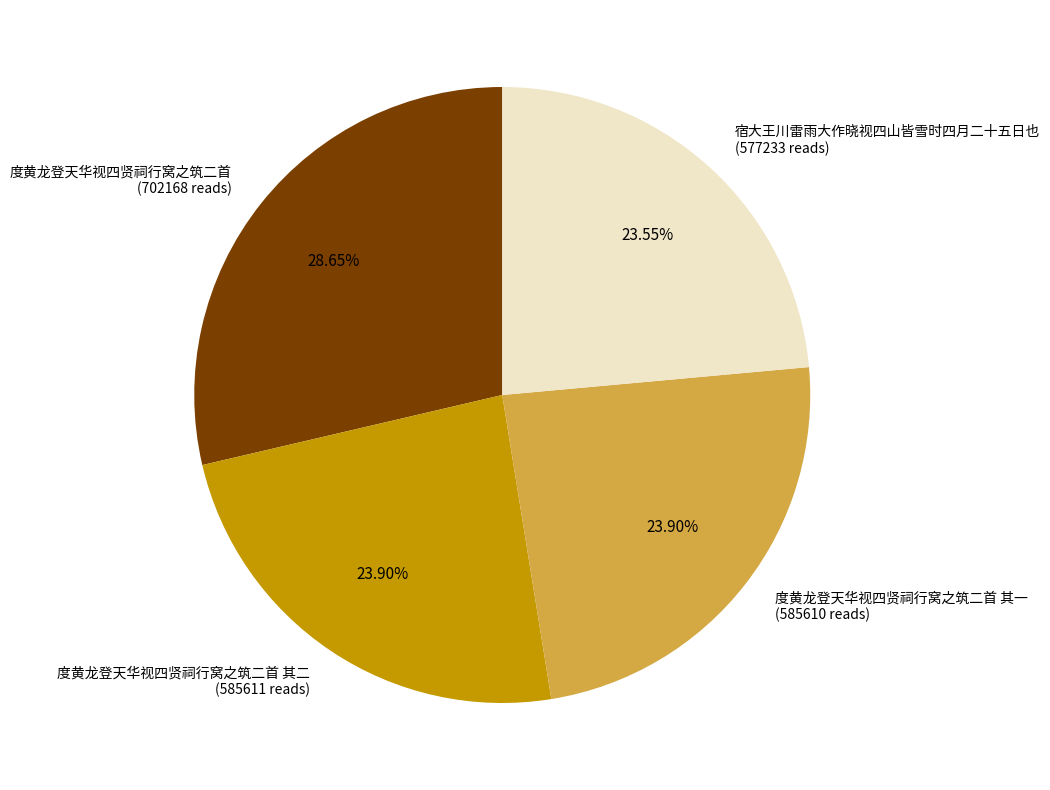

Do 宿大王川雷雨大作晓视四山皆雪时四月二十五日也 (577233 reads) and 度黄龙登天华视四贤祠行窝之筑二首 其二 (585611 reads) together represent more than half of the pie?

No